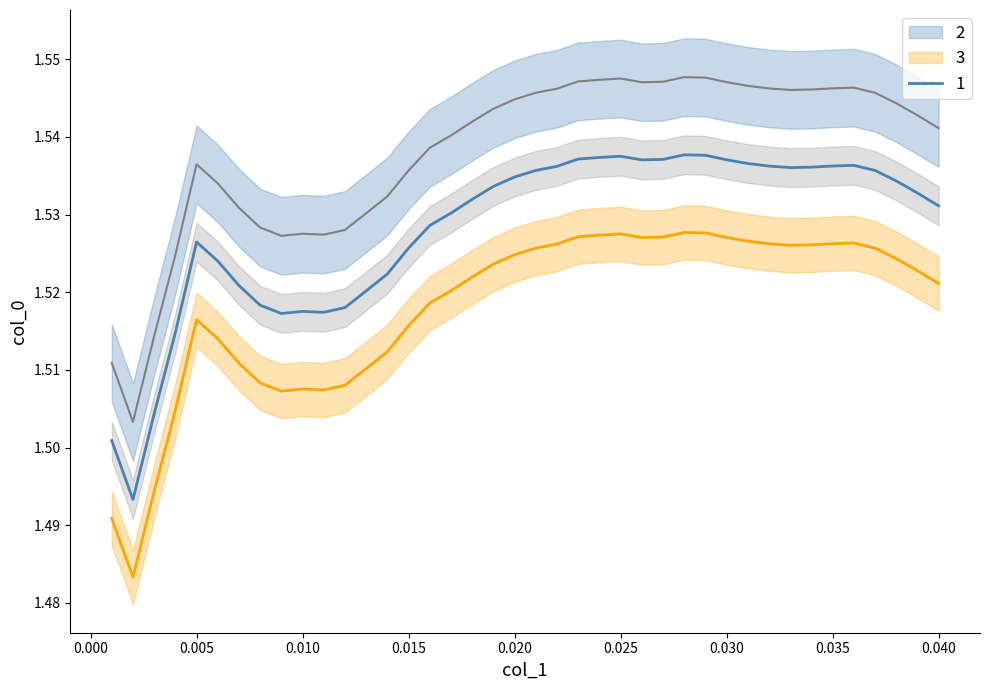

True or false: 1 and 2 intersect in this chart.

False